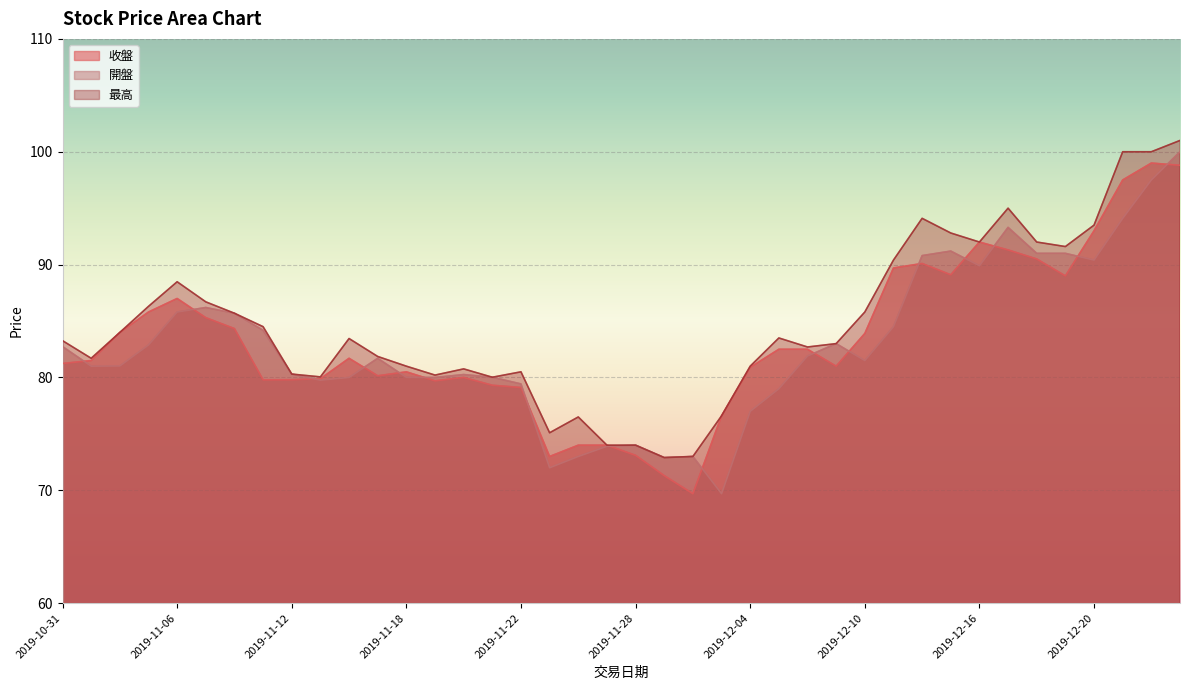

How many lines are shown in the chart?

3